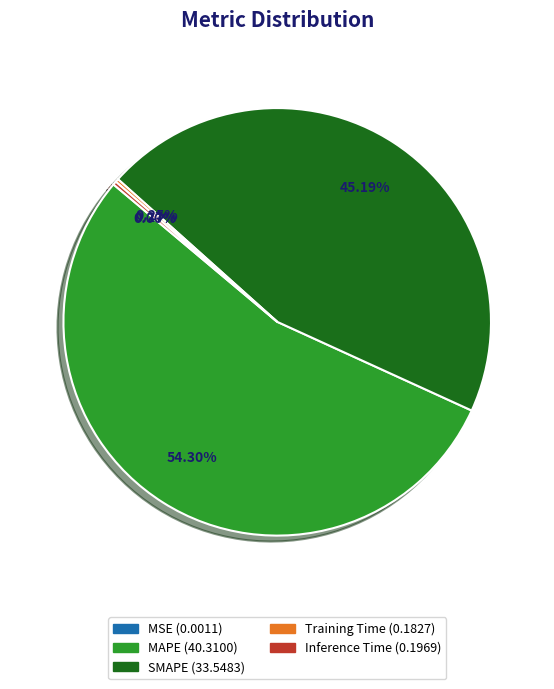

Which slice represents more than half of the pie?

MAPE